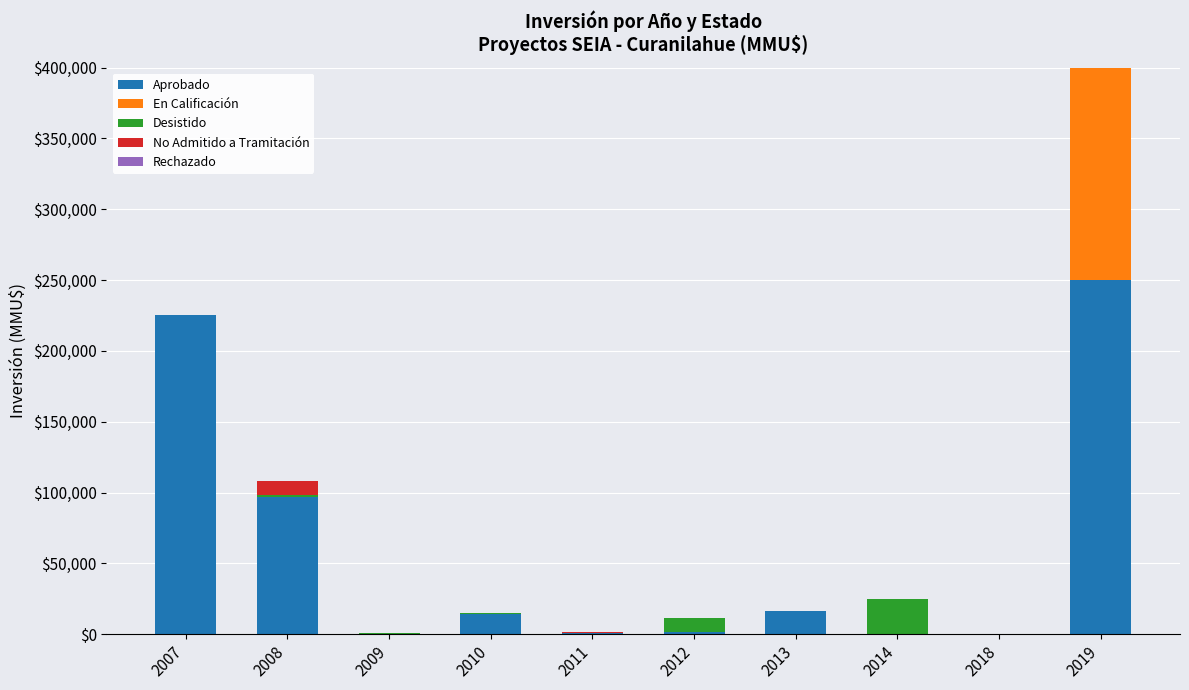

What is the highest value of the Aprobado series?

250000